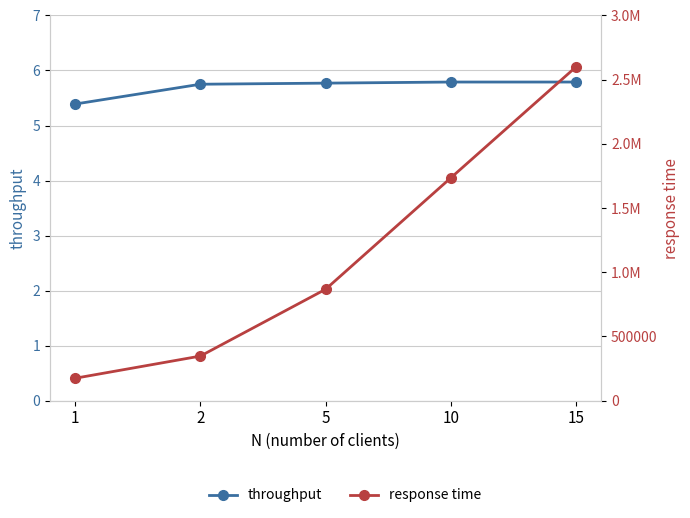

What is the total value across all series at 1?

174557.7